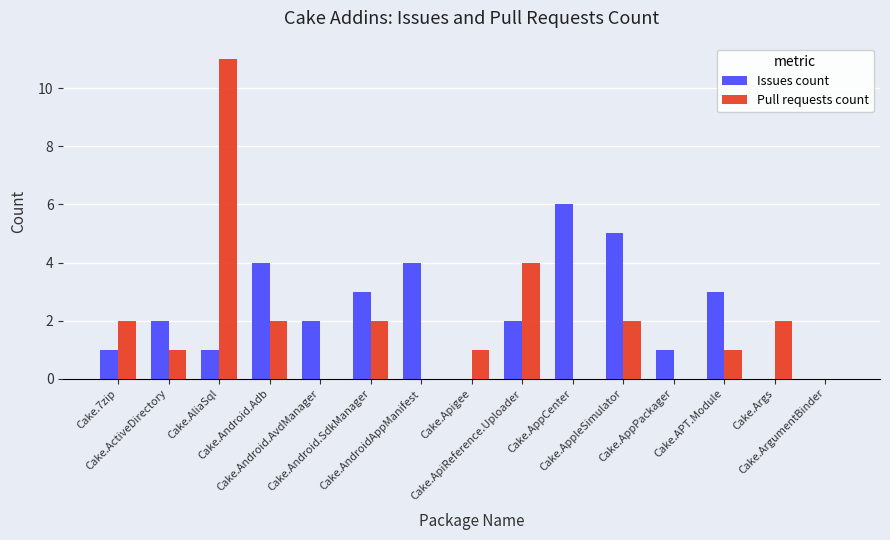

What is the maximum value for Issues count?

6